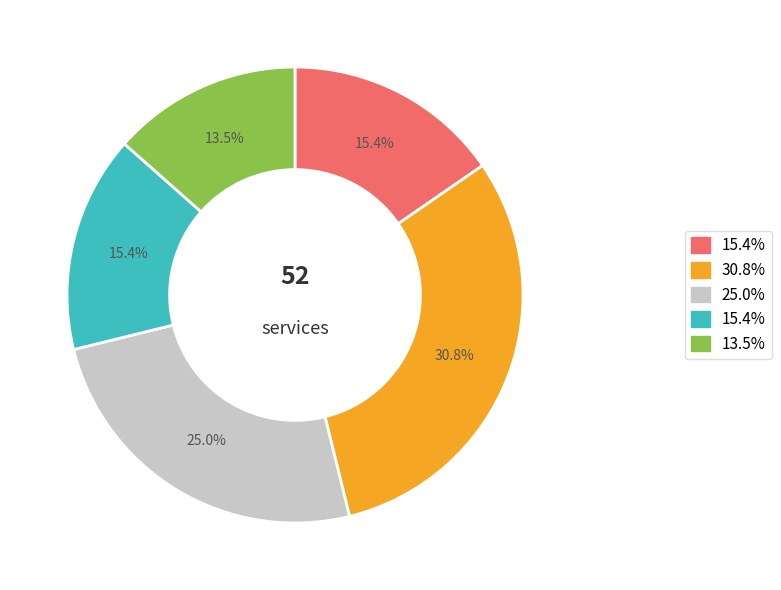

Is there any slice that represents more than half of the pie?

No